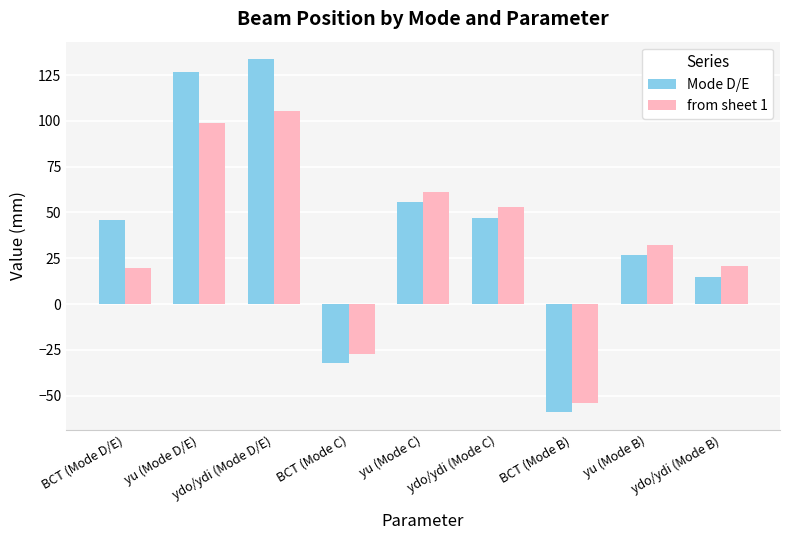

What is the maximum value for from sheet 1?

105.3